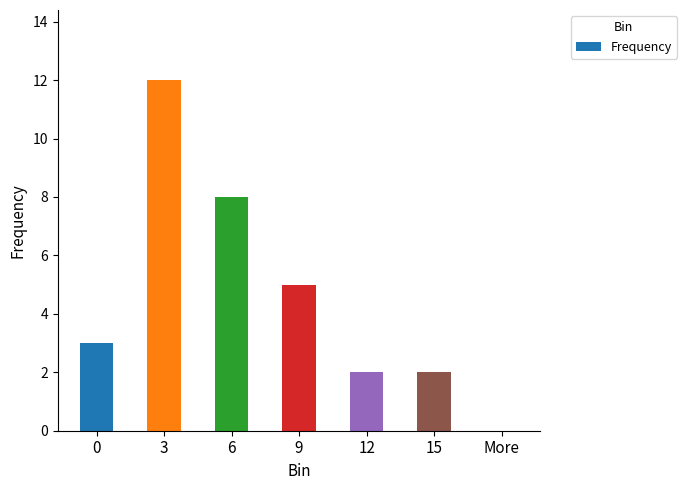

What is the maximum value shown in the chart?

12